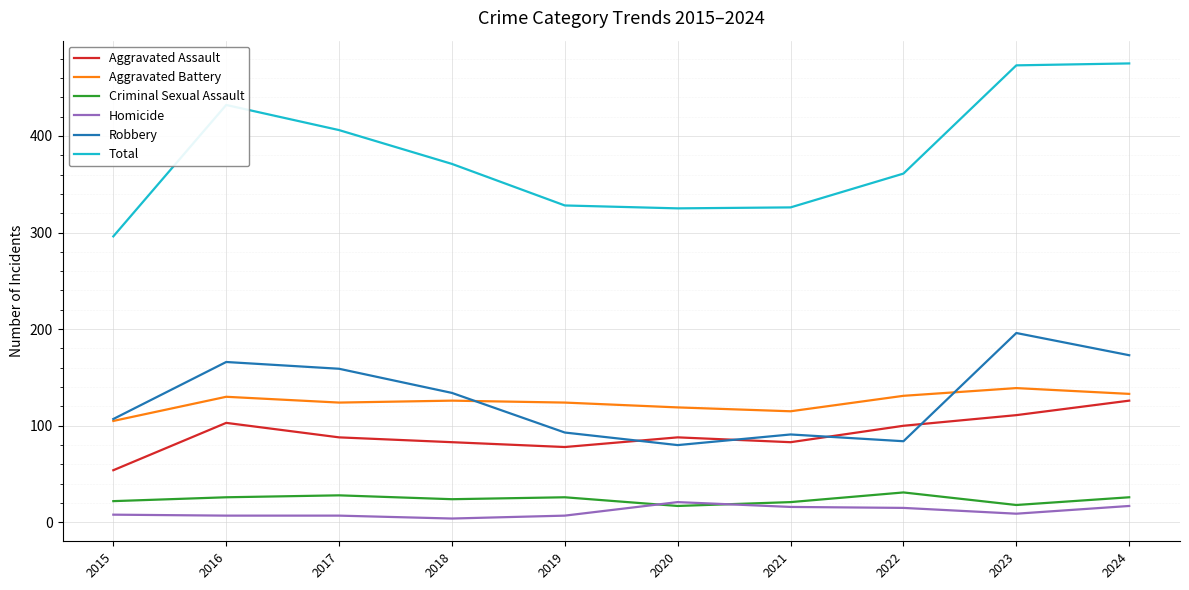

After their last crossing, which series has the higher values: Criminal Sexual Assault or Homicide?

Criminal Sexual Assault